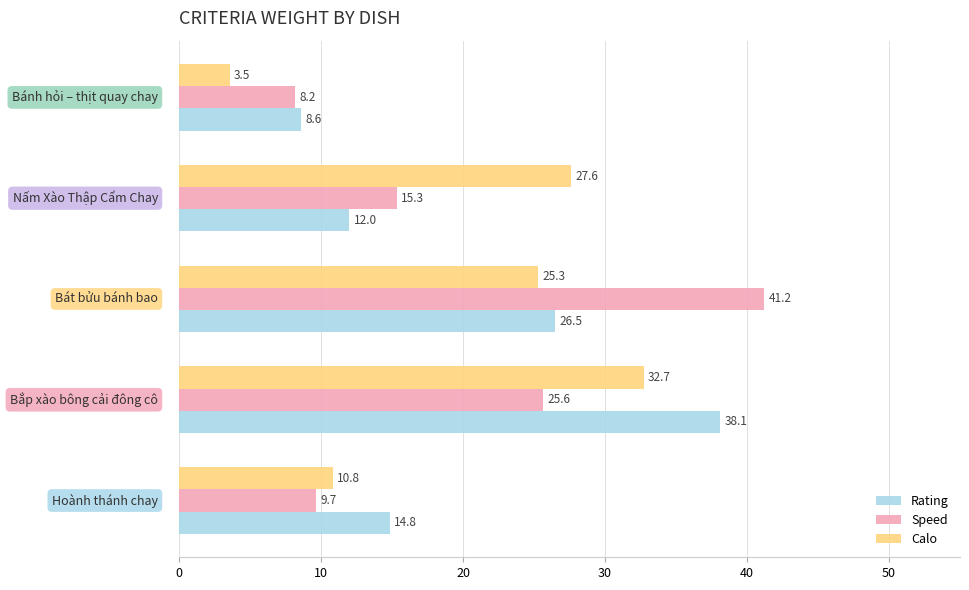

What is the minimum value shown in the chart?

3.5